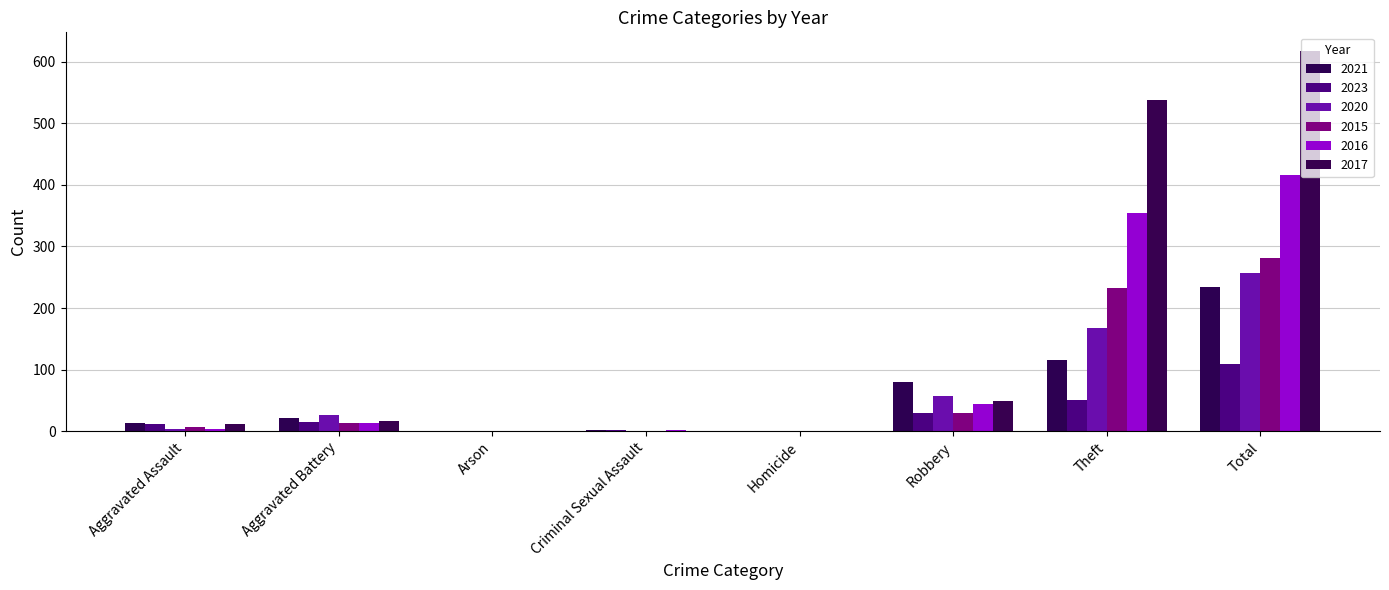

How many series are shown in this chart?

6